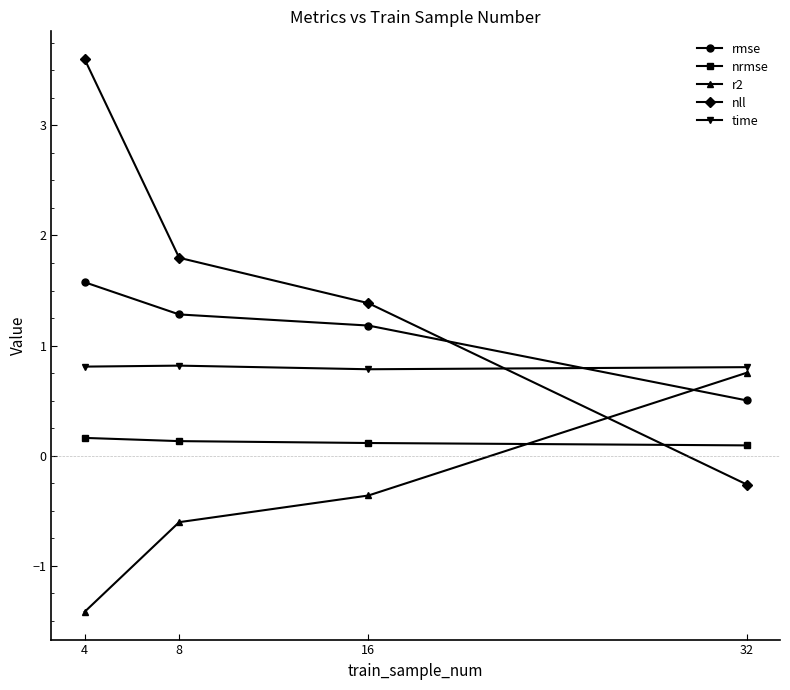

Where do nll and r2 first cross each other?

16 and 32